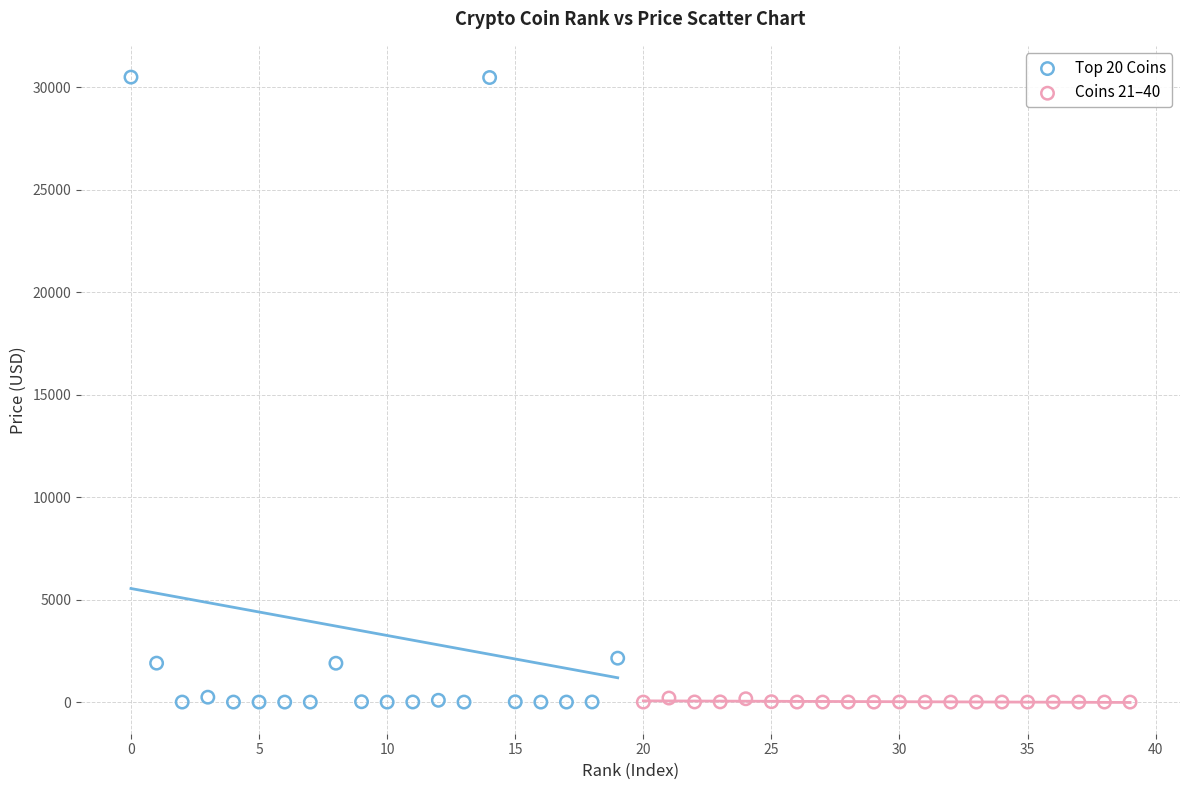

Which series has the widest spread of Y values?

Top 20 Coins